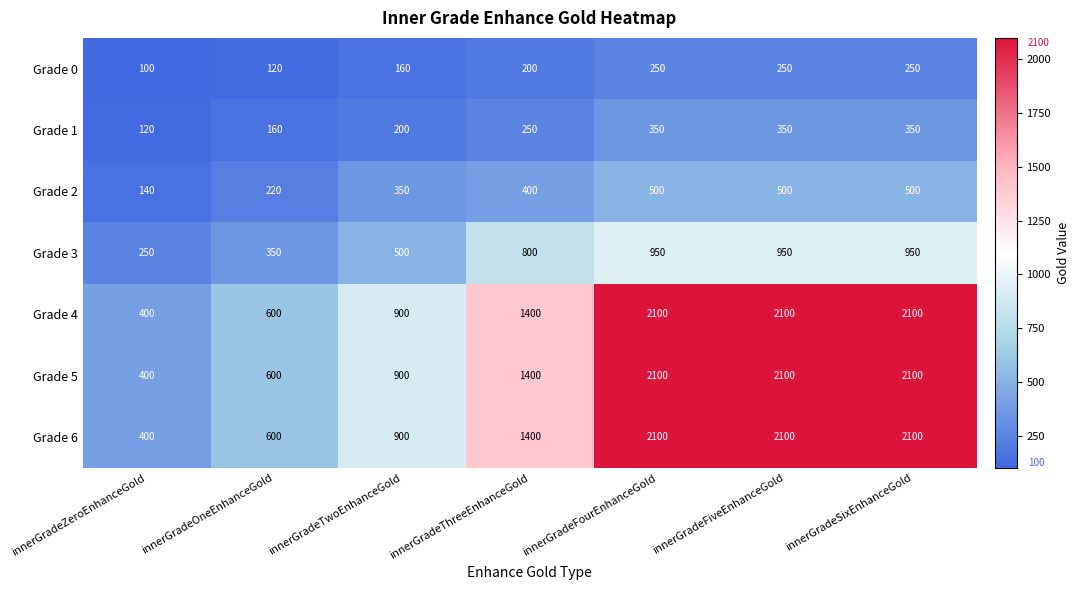

What is the spread (max minus min) of values at innerGradeSixEnhanceGold?

1850